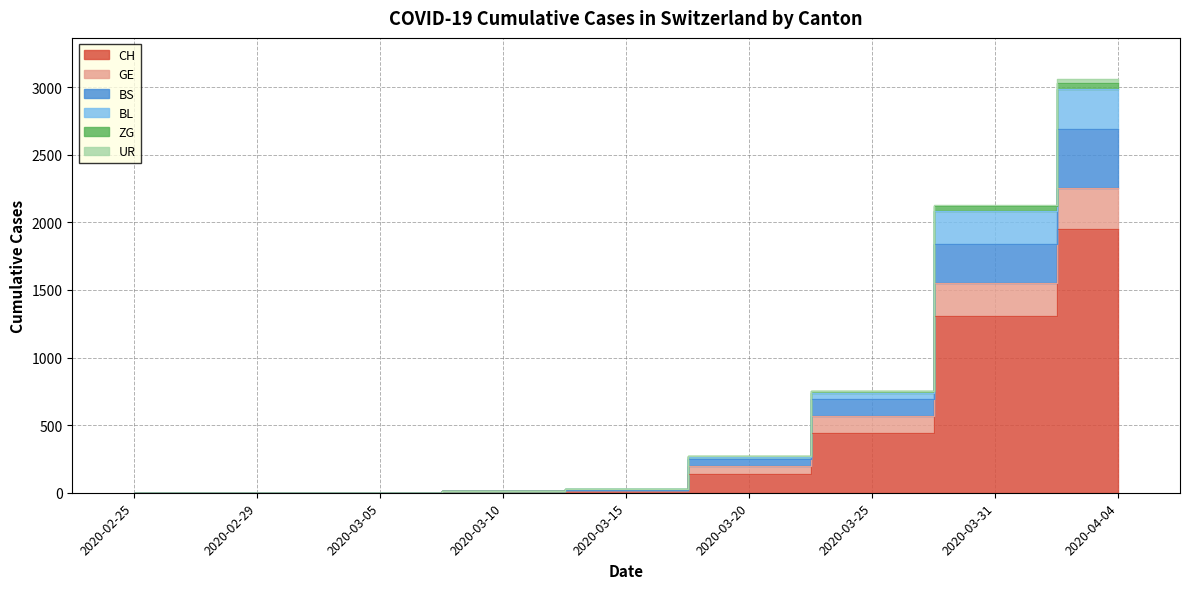

How many positive values does the BS series have?

6